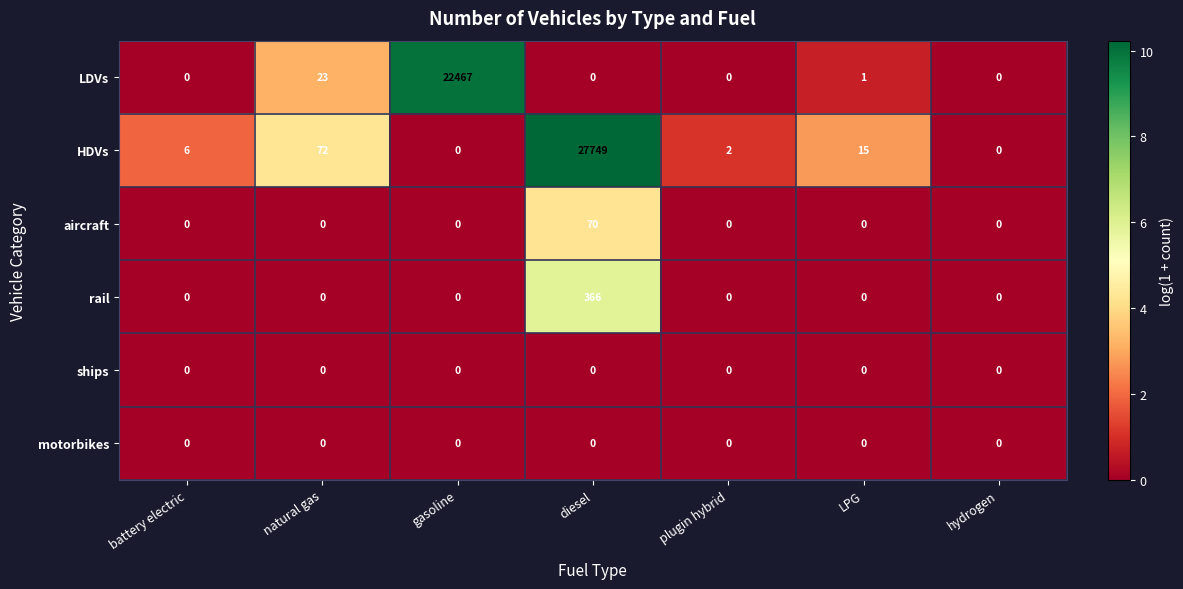

Which series has the largest total across all categories?

HDVs